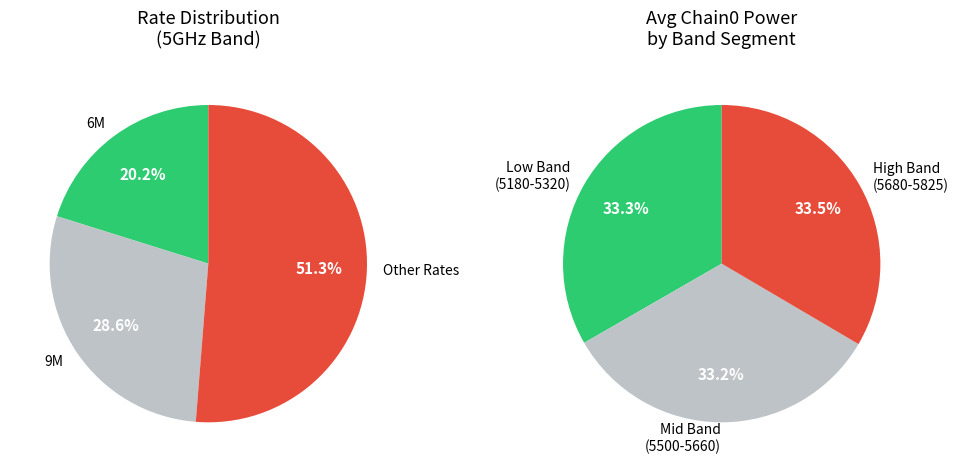

How much of the chart is everything except 5?

100.0%